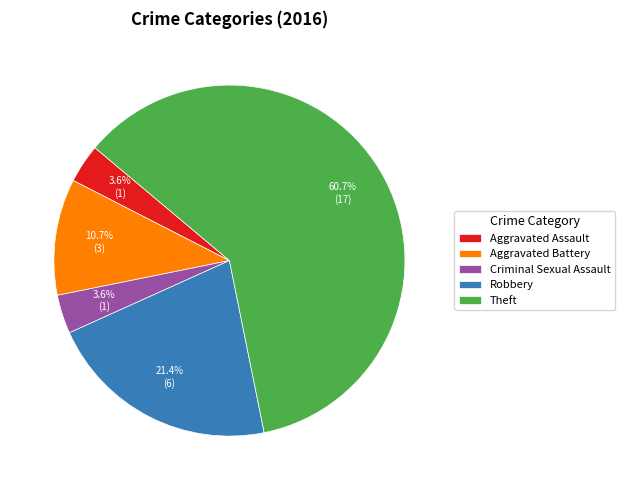

What percentage is NOT represented by Criminal Sexual Assault?

96.4%